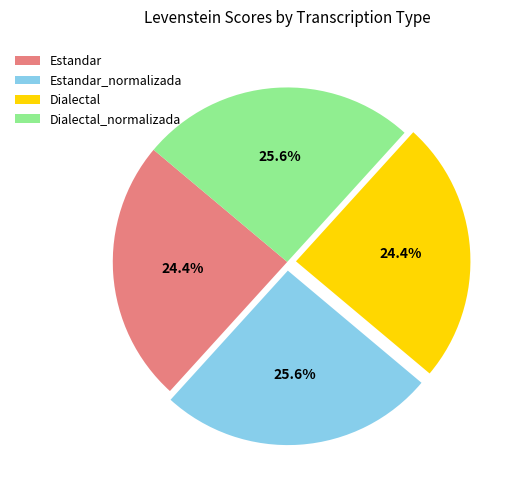

To the nearest percent, what is the difference between the largest and smallest slice percentages?

1%